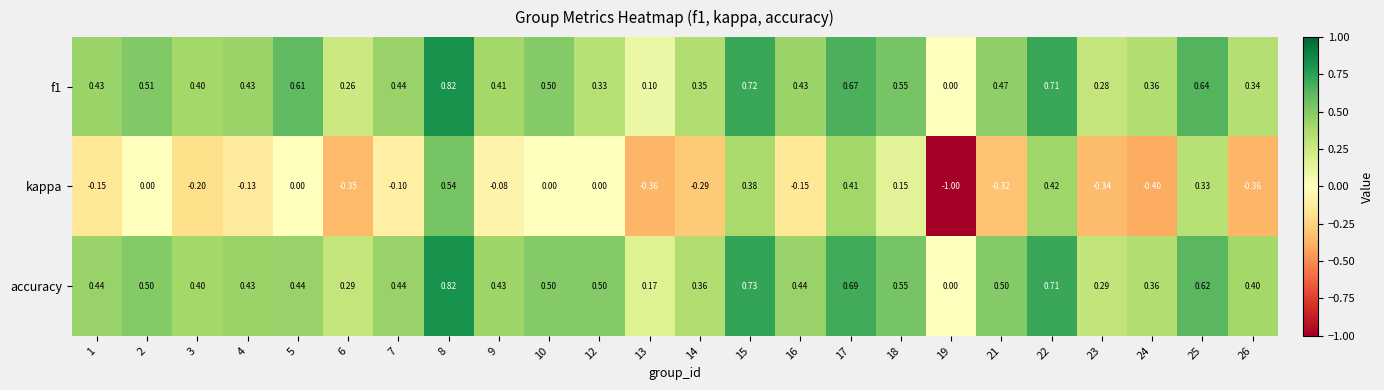

Which series has the largest total across all categories?

accuracy